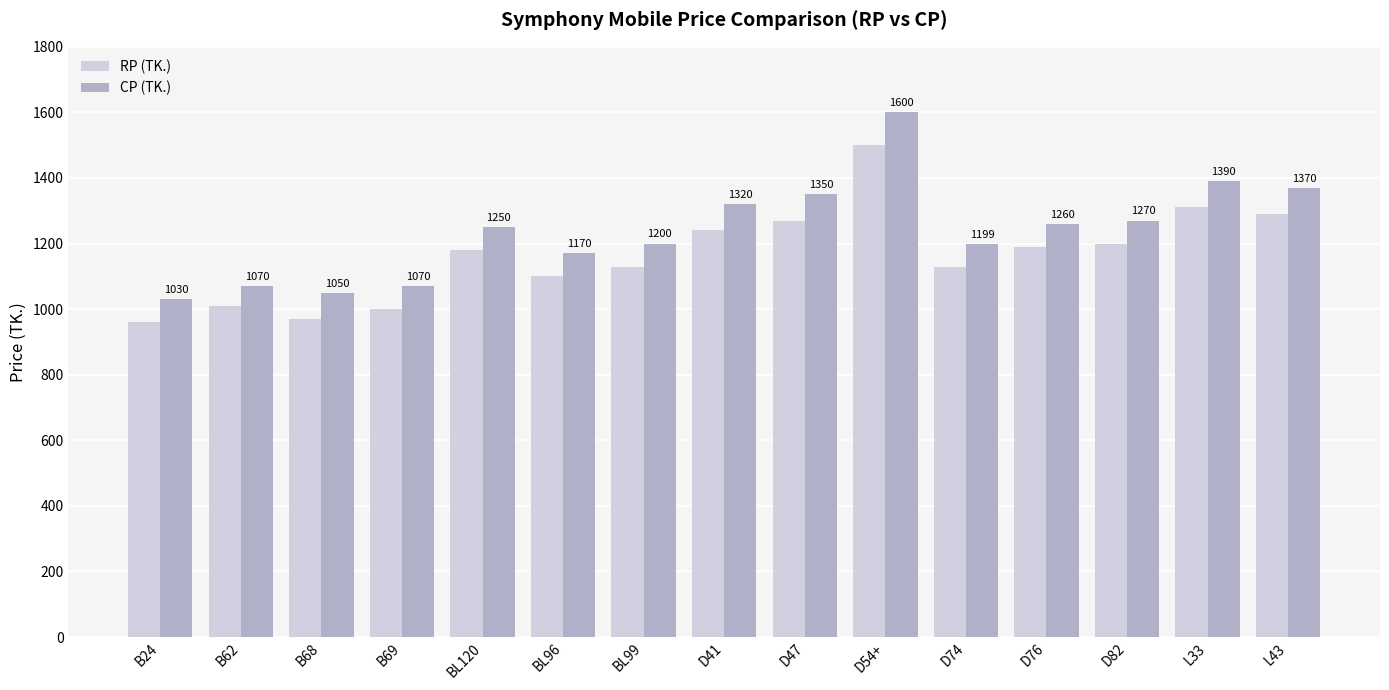

The value of RP (TK.) at D54+ is 2115. True or false?

False